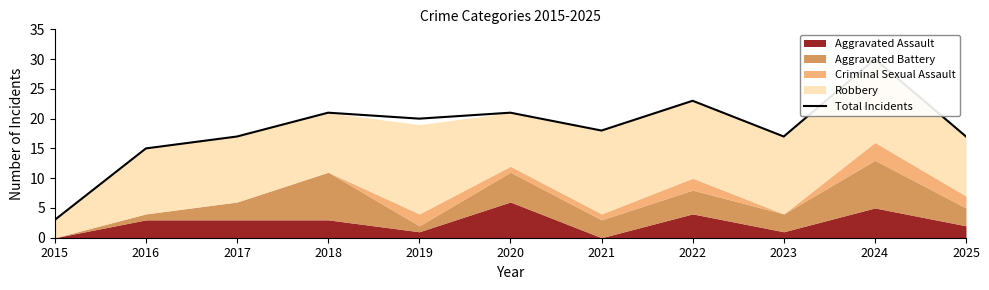

True or false: there are more than 2 points higher than both neighbors.

True